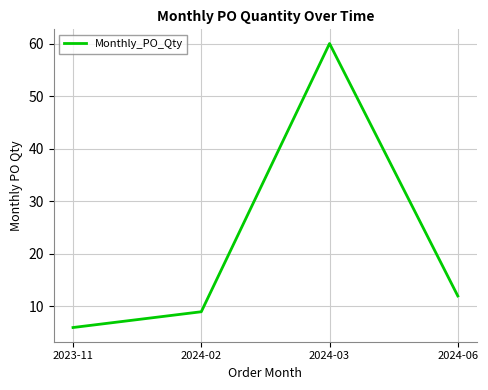

Reading left to right, extract all data points from this chart.

2023-11=6	2024-02=9	2024-03=60	2024-06=12